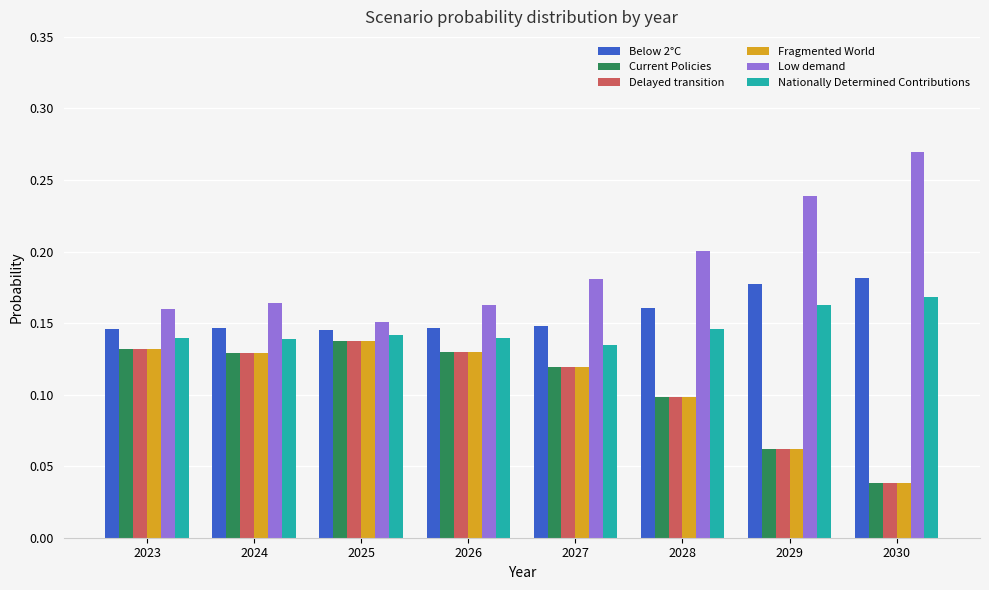

Does the chart contain stacked bars?

No